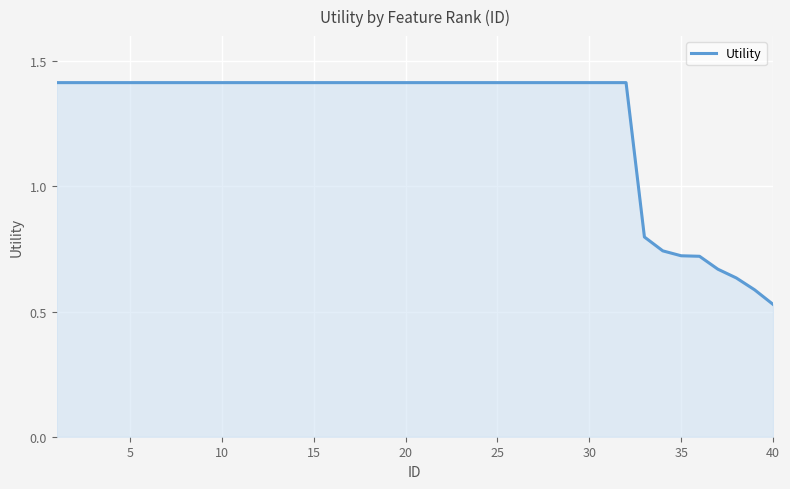

How many lines are shown in the chart?

1